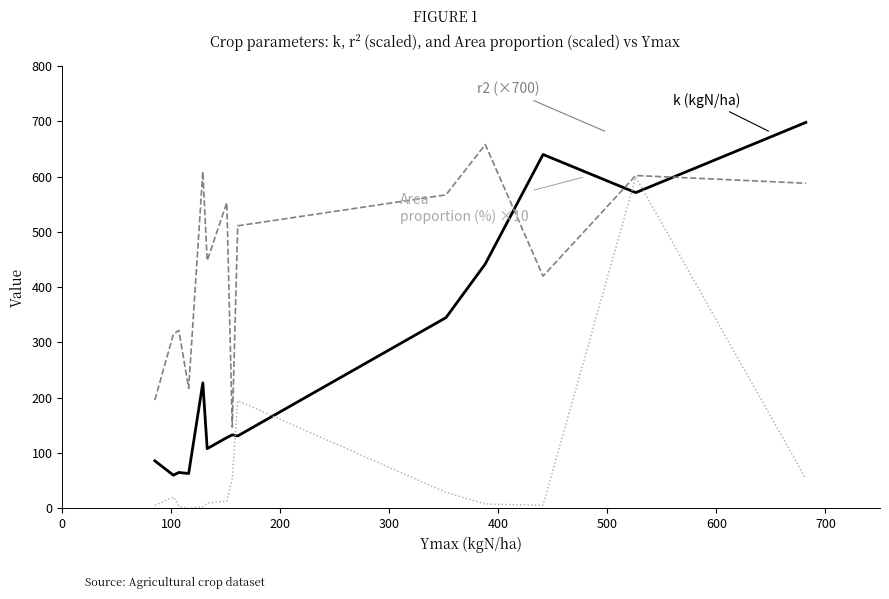

What is the maximum value shown in the chart?

698.0